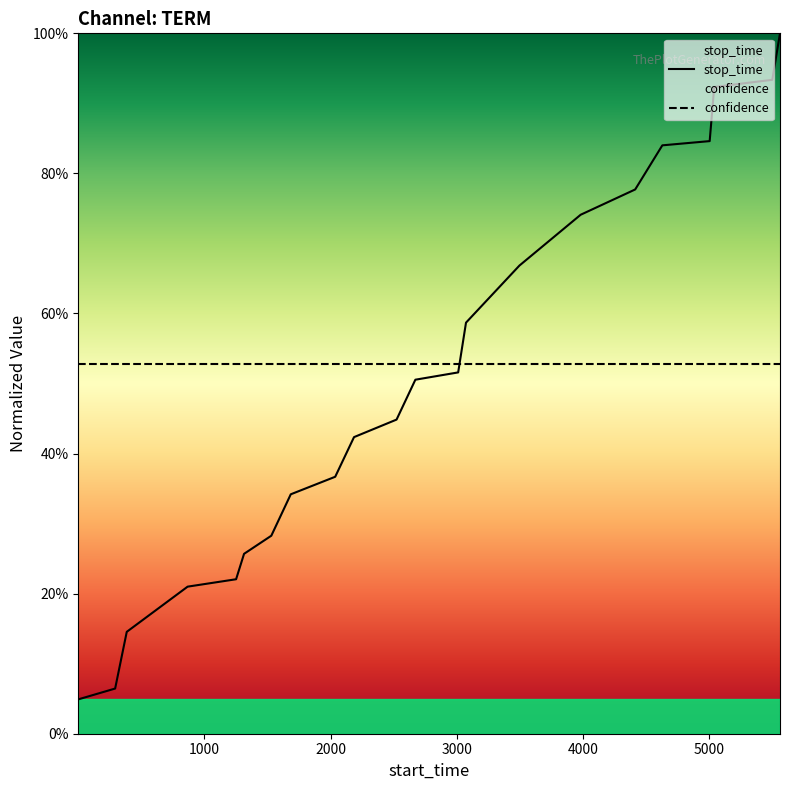

What are all the series names shown in the legend?

stop_time, confidence